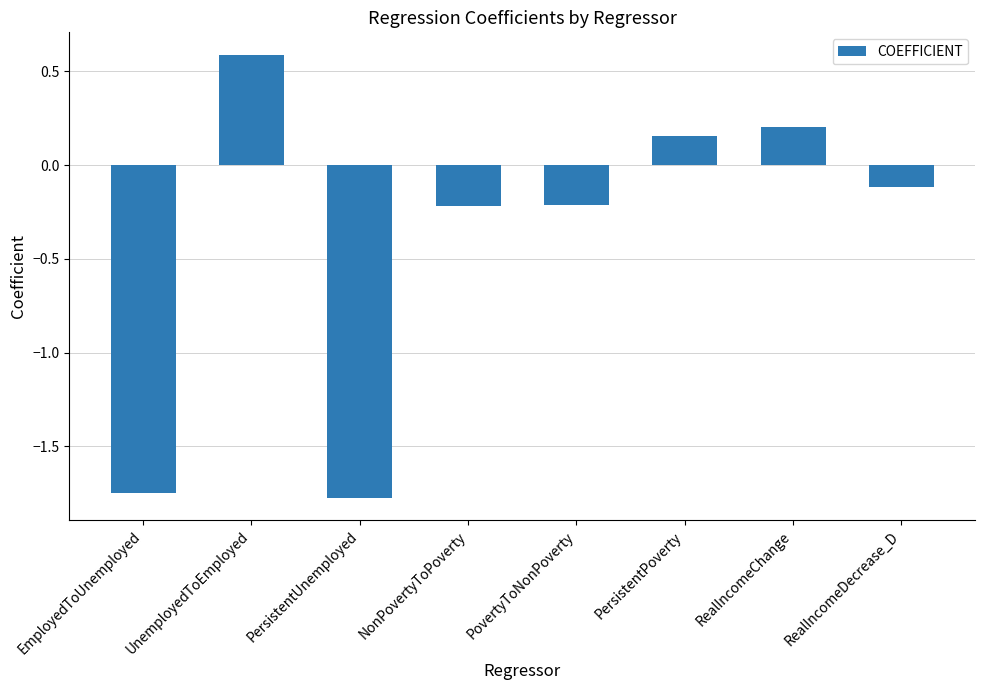

What is the label of the 5th bar from the right?

NonPovertyToPoverty